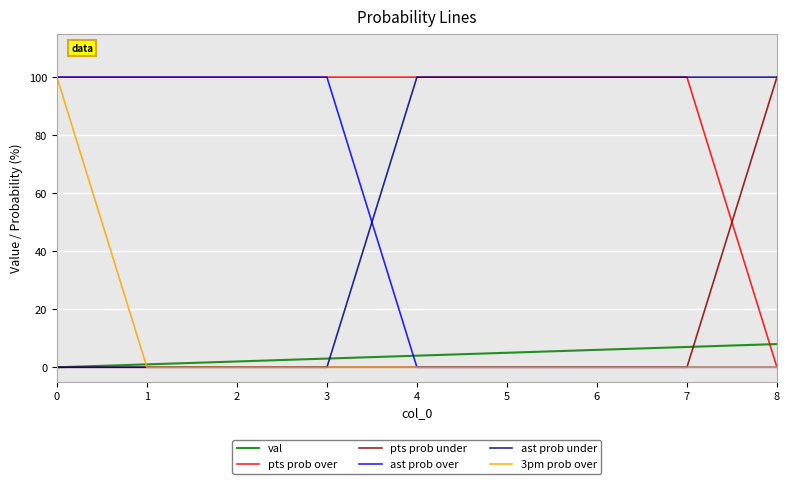

What is the sum of the val values at 4 and 7?

11